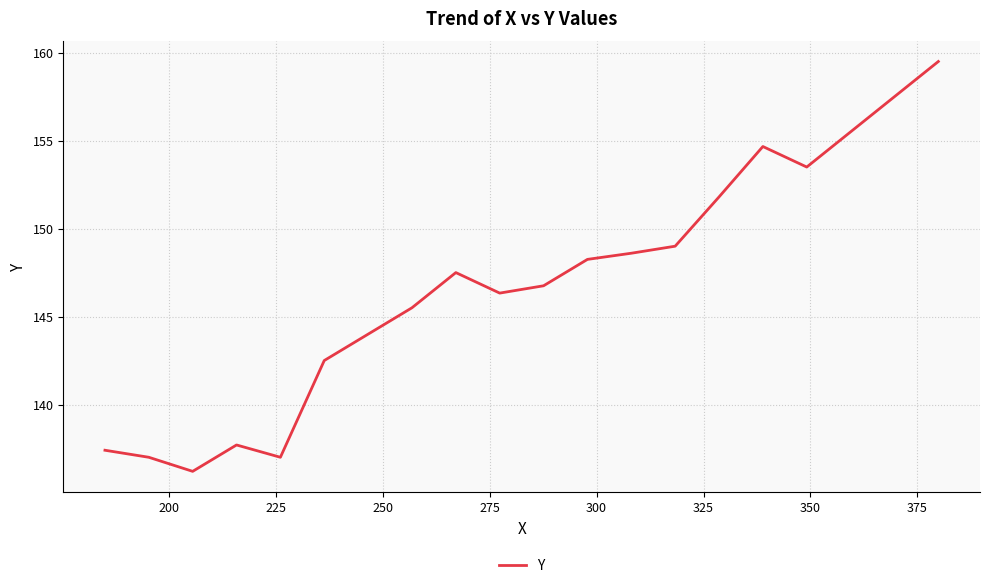

What is the difference between the maximum and minimum values?

23.3